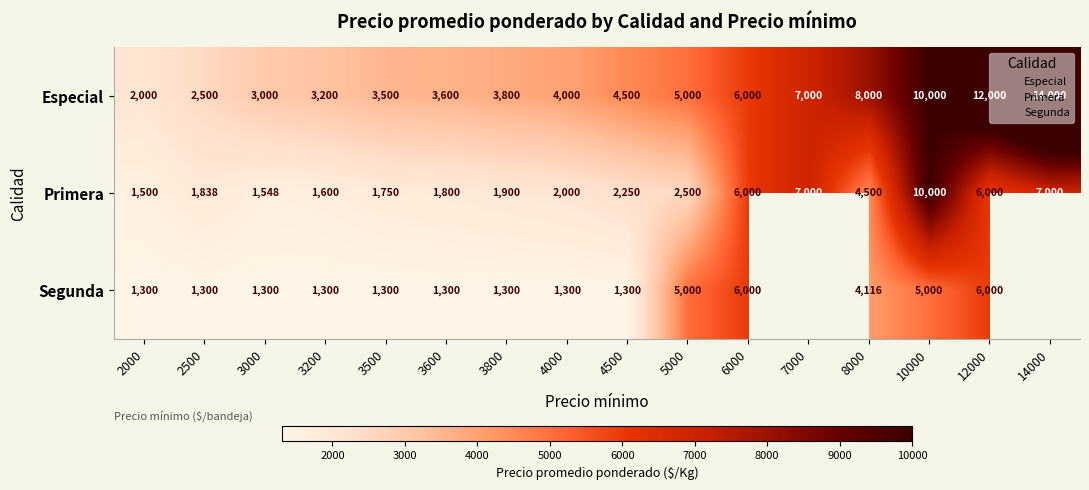

Which label corresponds to the smallest value in the chart?

2000